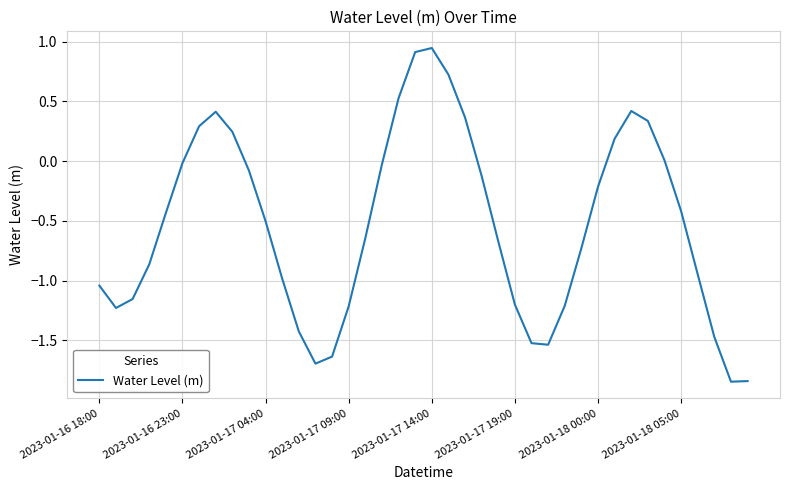

Count the number of data series in this chart.

1